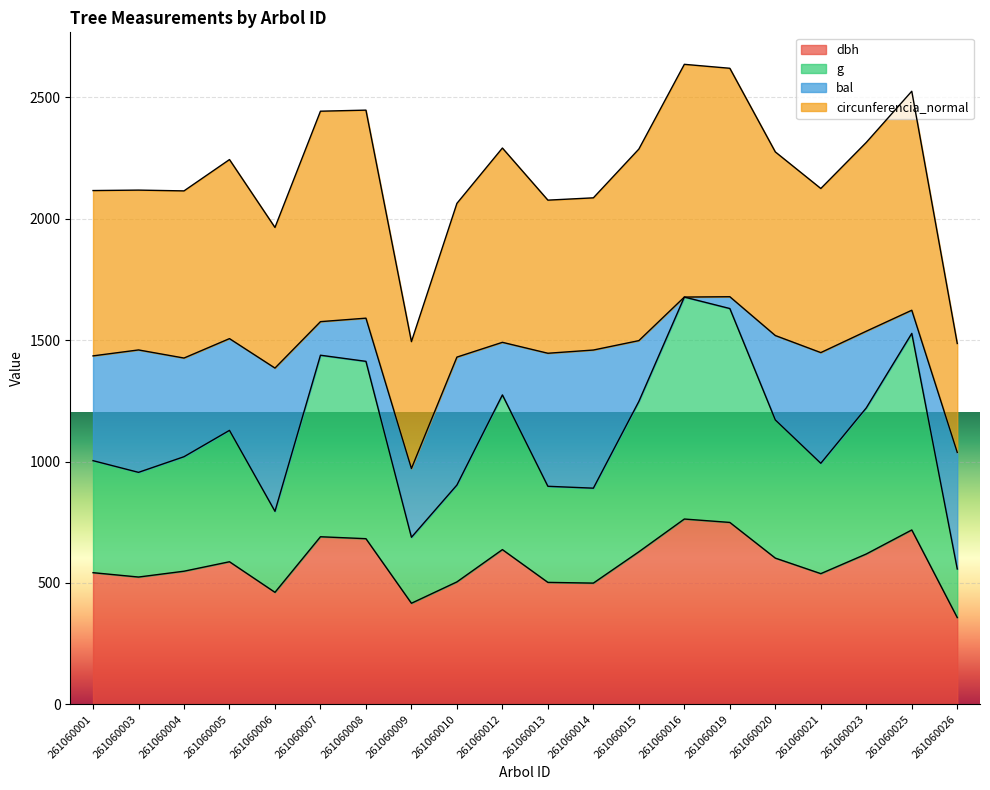

True or false: dbh and g intersect in this chart.

False